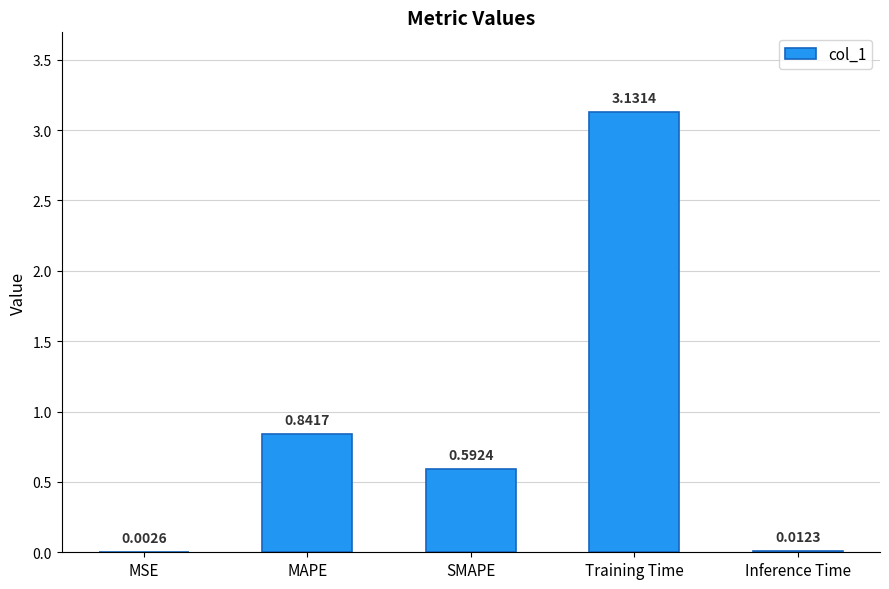

Which label corresponds to the largest value in the chart?

Training Time